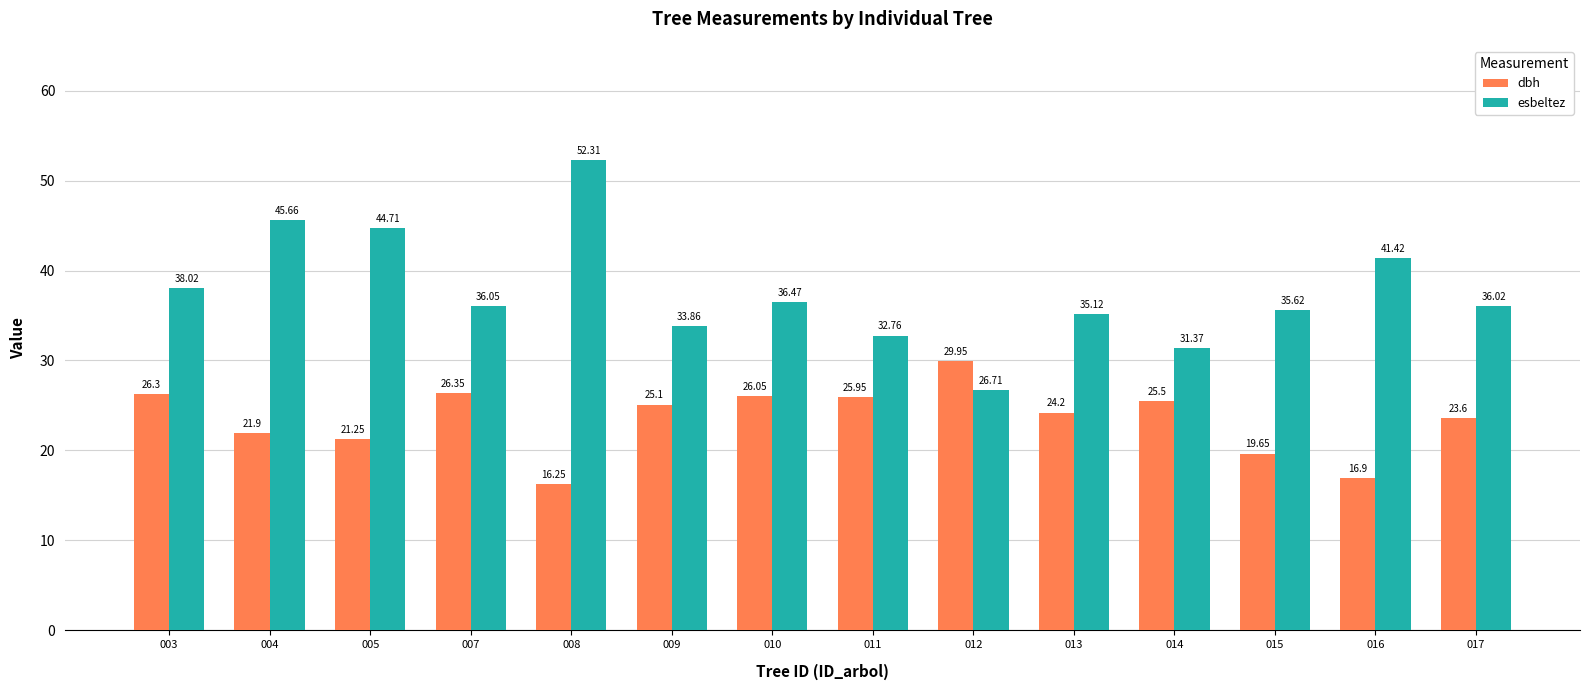

The esbeltez series shows 17.6 at 015. True or false?

False